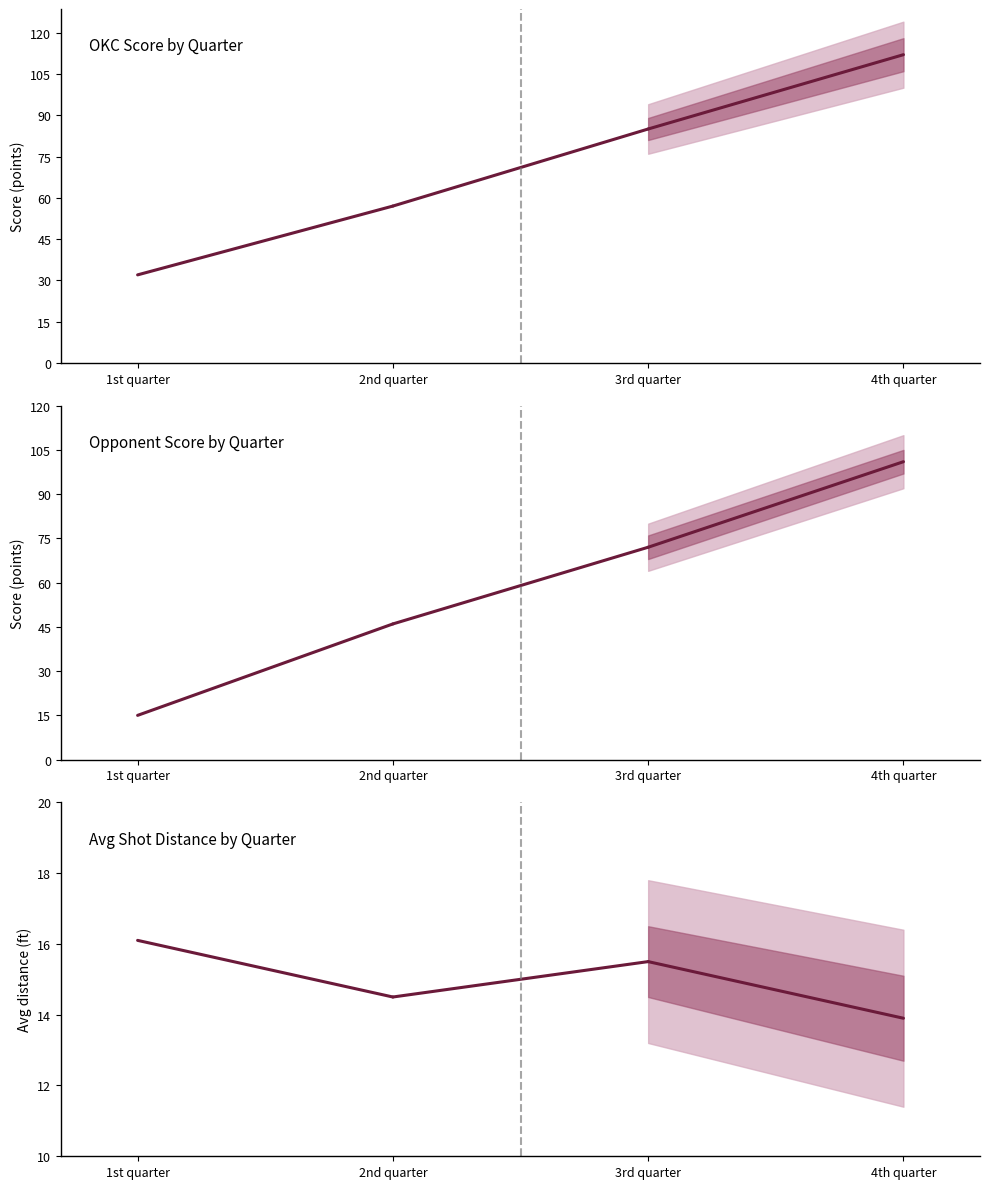

At how many categories does at least one series exceed 28?

2